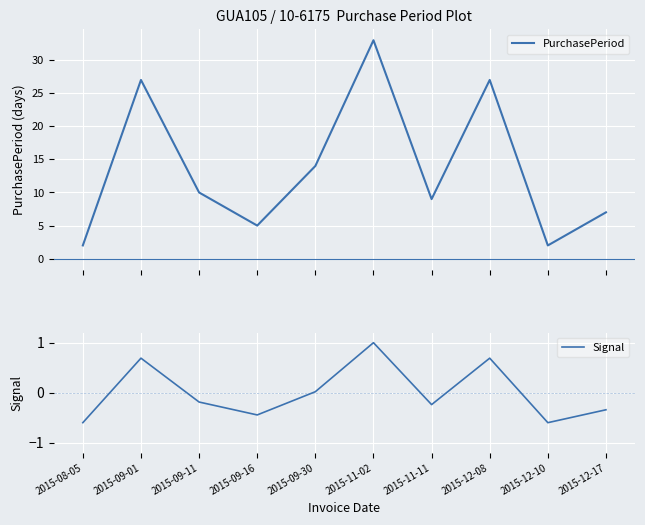

How many positive values does the Signal series have?

4